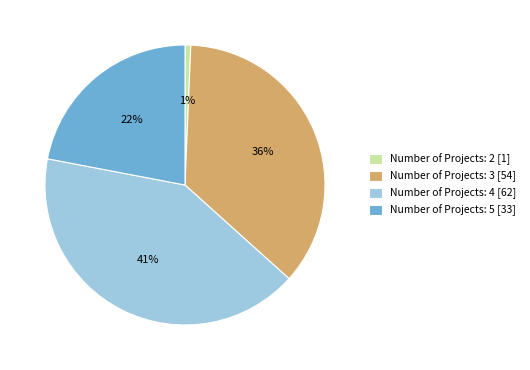

What is the largest slice in the pie chart?

Number of Projects: 4 [62]